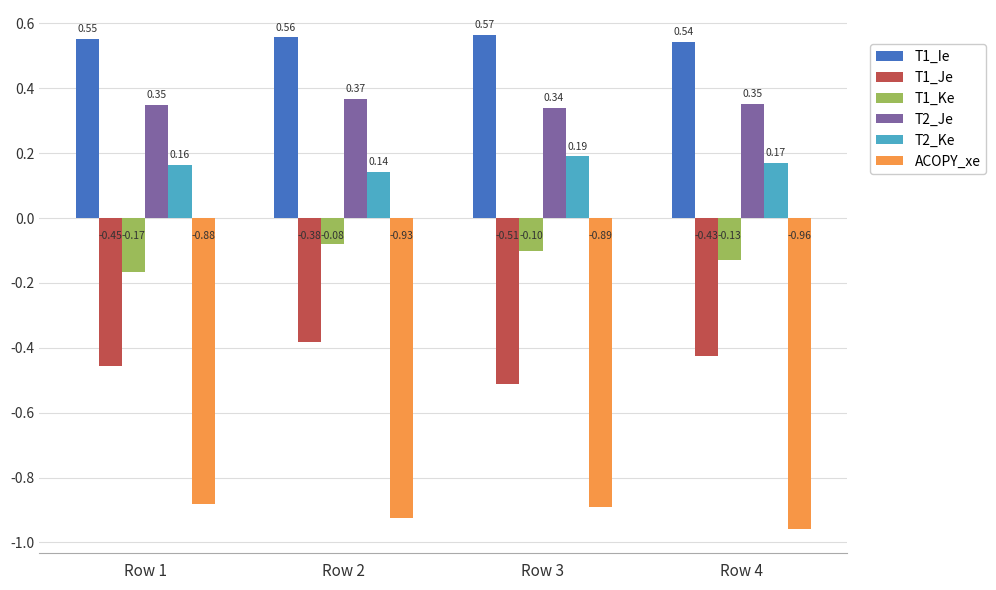

Are the bars grouped side by side (vs. stacked)?

Yes